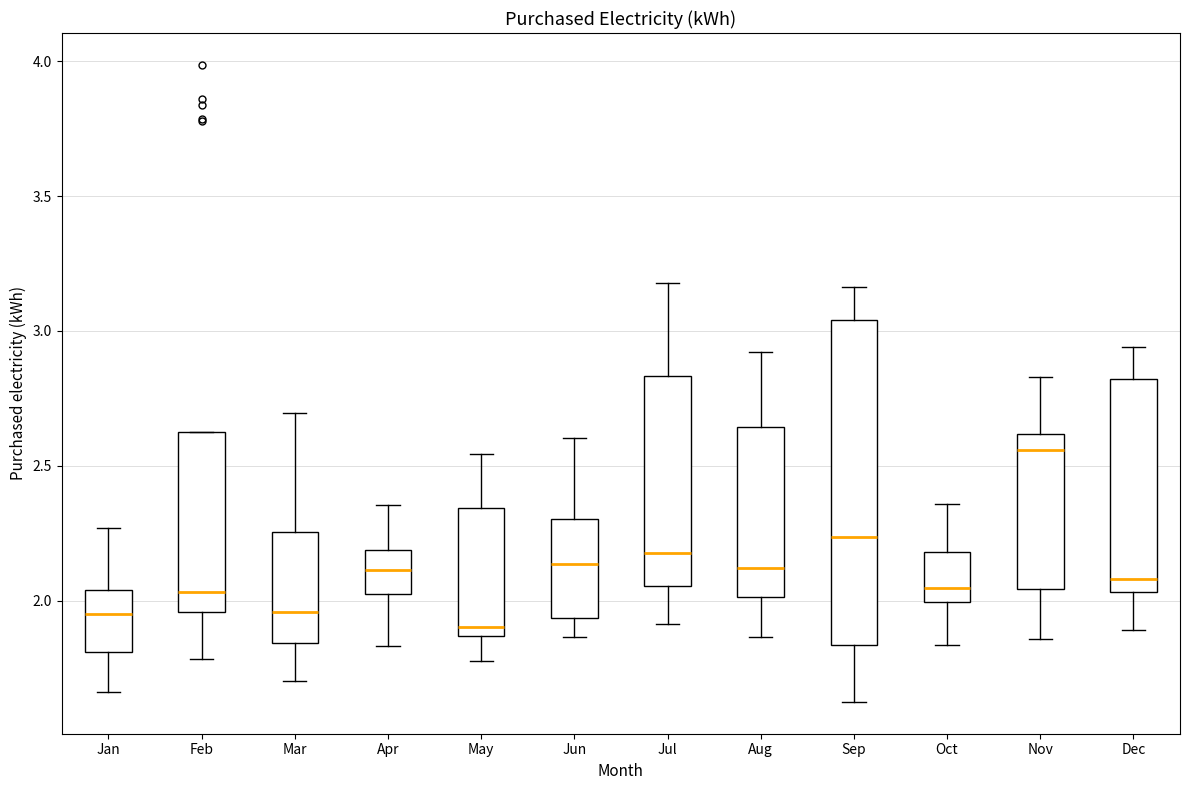

Which box's median line is the highest?

Nov